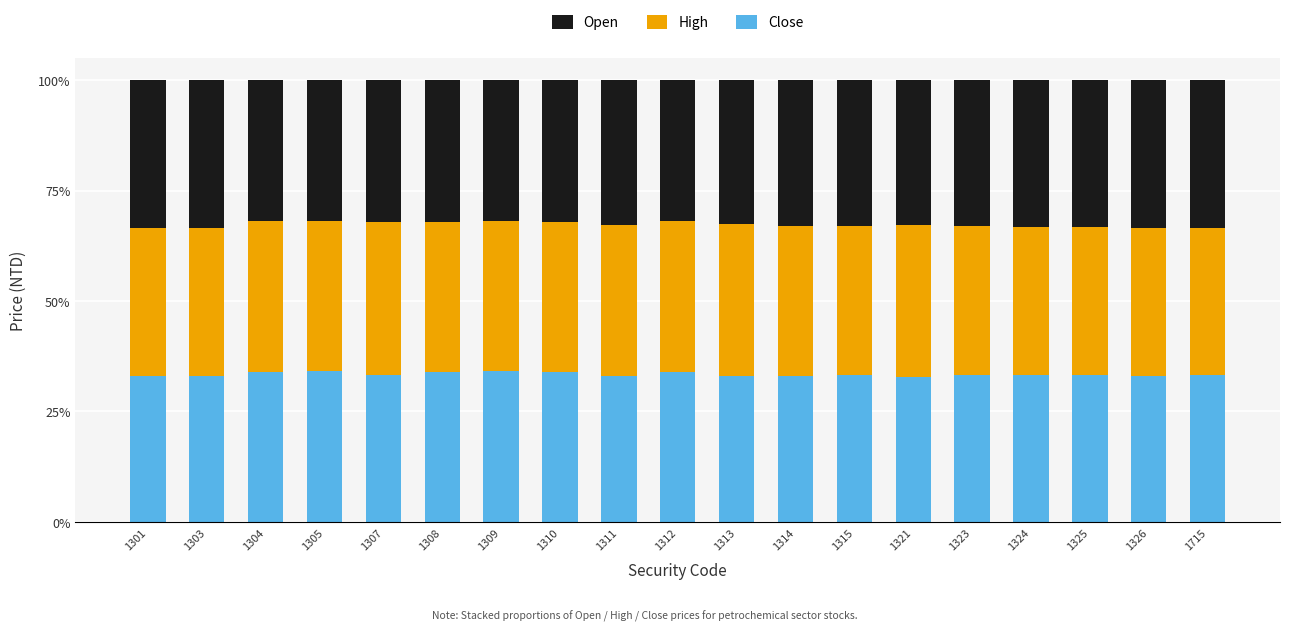

What is the minimum value for Close?

32.9